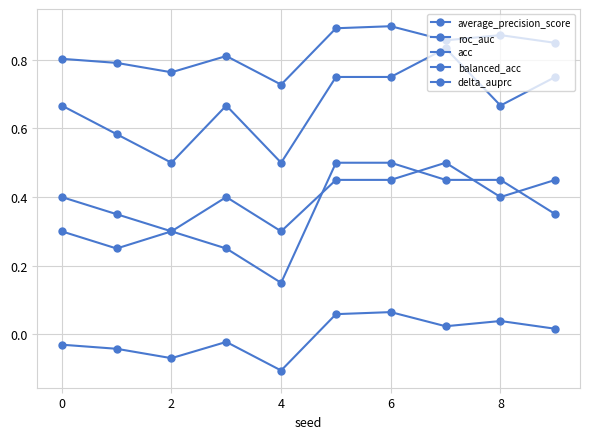

How many lines are shown in the chart?

5